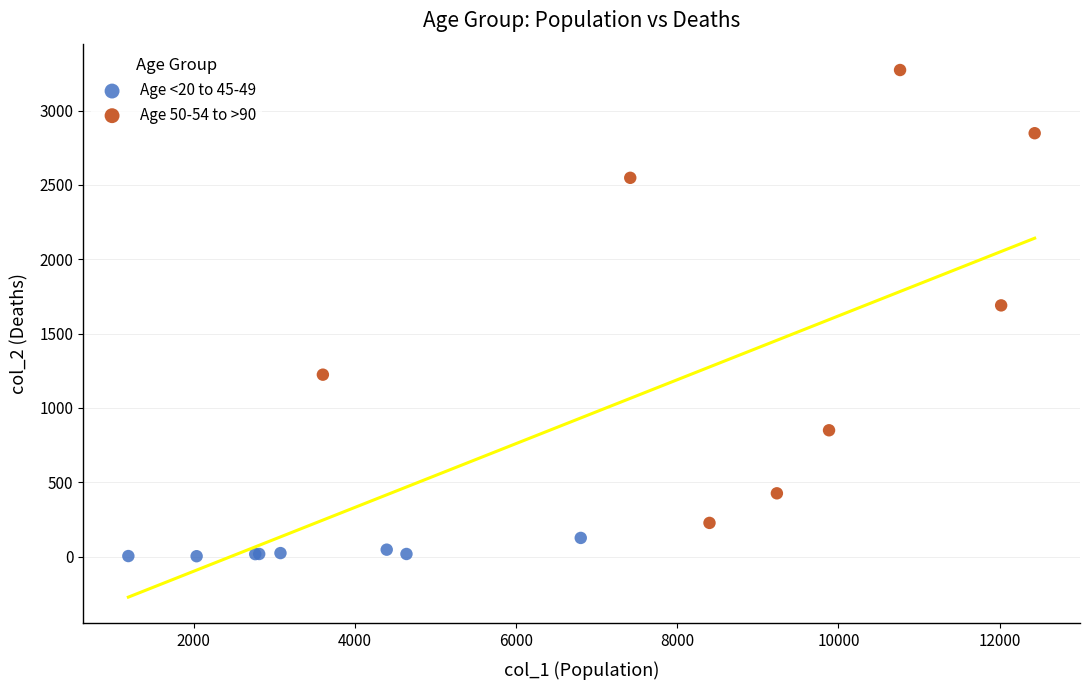

Which series has the largest Y range (max minus min)?

Age 50-54 to >90